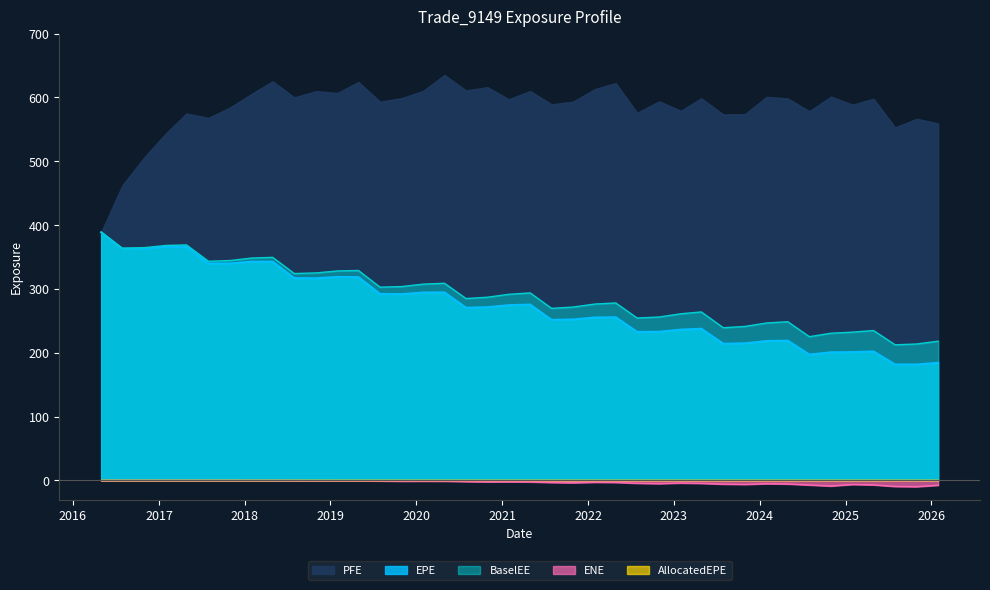

Reading right to left, list all the values displayed in this chart.

EPE: 184.4	181.8	181.7	202.1	201.1	200.8	197.2	219.0	218.5	214.9	214.2	237.7	236.3	233.0	232.8	255.7	255.4	252.2	251.6	275.5	274.6	271.5	270.6	294.7	294.5	291.9	292.1	318.5	318.8	316.8	316.9	342.8	342.8	340.0	339.8	366.1	366.0	363.4	363.1	388.9
PFE: 559.3	566.7	553.1	598.1	588.7	601.4	578.6	598.5	600.9	574.0	573.4	598.8	579.1	594.0	576.0	622.6	613.3	593.4	589.4	610.1	597.2	616.2	611.0	635.3	610.4	599.0	593.4	624.3	607.0	609.9	600.1	625.5	605.7	584.5	568.0	574.9	544.0	506.5	462.3	388.9
BaselEE: 218.2	213.8	212.5	234.9	232.4	230.7	225.3	248.7	246.7	241.4	239.3	264.0	261.2	256.1	254.5	278.1	276.4	271.7	269.6	293.8	291.7	287.1	285.0	308.9	307.6	303.8	302.9	328.9	328.2	325.1	324.2	349.5	348.4	344.6	343.4	369.0	368.2	364.8	363.8	388.9
ENE: -7.5	-9.6	-9.3	-6.9	-6.2	-8.7	-7.1	-5.5	-5.0	-6.2	-5.7	-4.5	-4.0	-4.9	-4.3	-3.0	-2.8	-3.6	-3.1	-2.2	-2.0	-2.1	-1.7	-1.1	-1.0	-1.1	-0.7	-0.4	-0.3	-0.3	-0.1	-0.0	-0.0	-0.0	-0.0	0.0	0.0	0.0	0.0	0.0